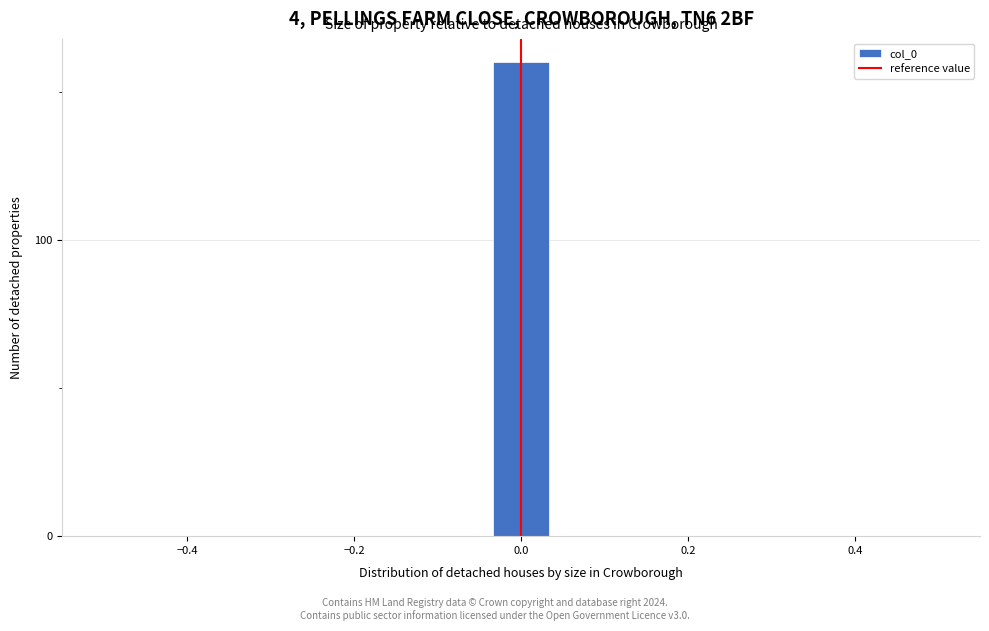

Read against the x-axis, roughly where is the centre of the tallest bar?

0.00